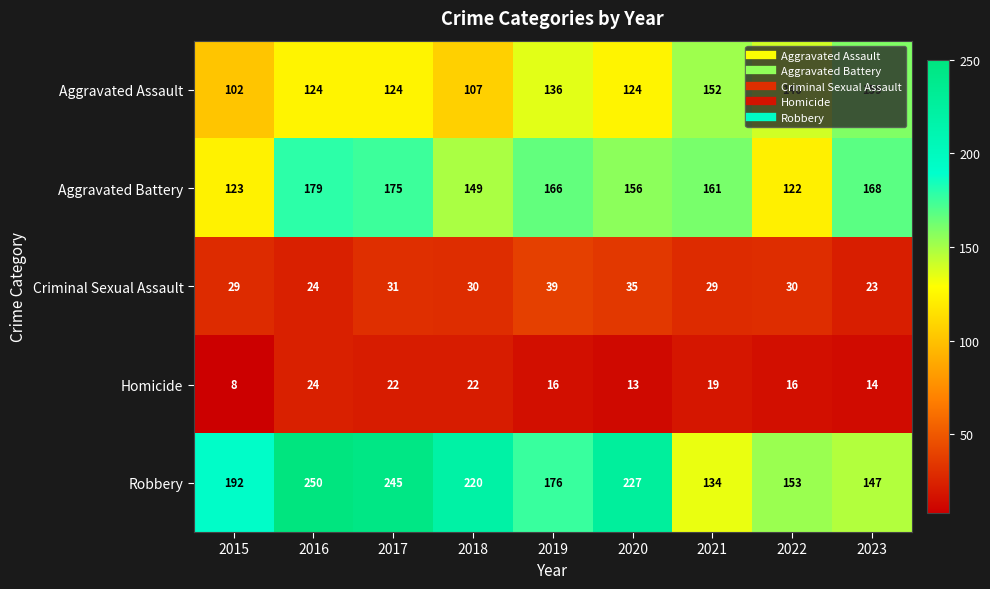

Which category has the lowest value in the Criminal Sexual Assault series?

2023